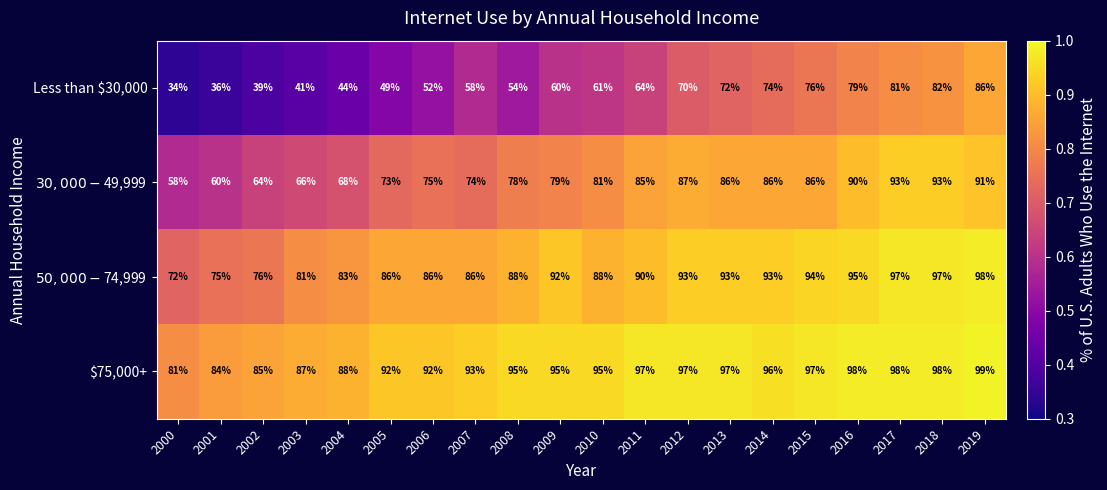

What is the difference between the maximum and minimum values in the Less than $30,000 series?

52